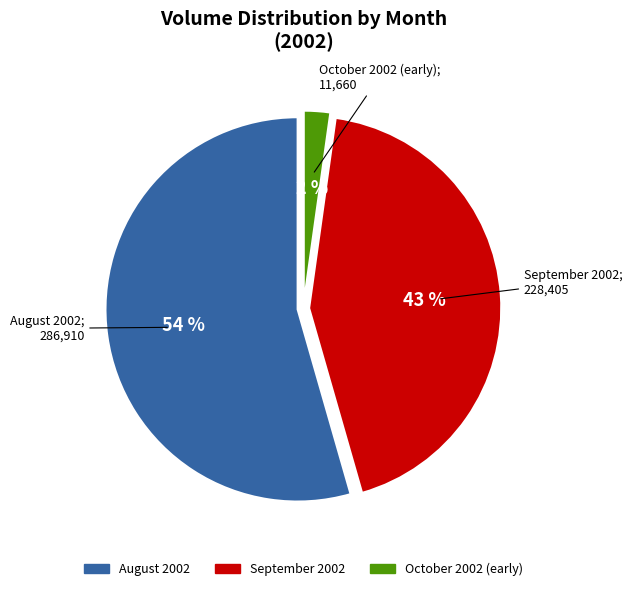

Is there any slice that represents more than half of the pie?

Yes